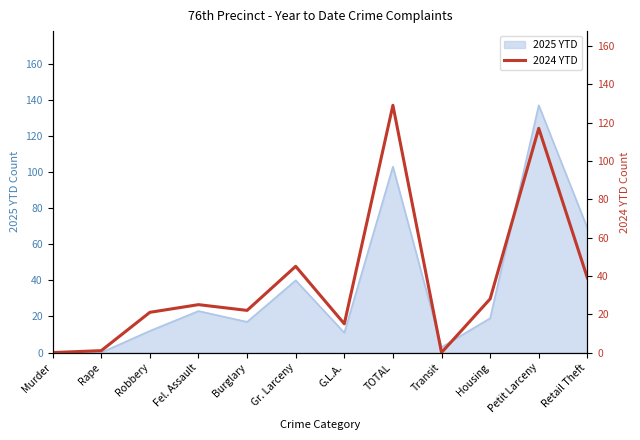

At which category does the data reach its first local valley?

Burglary